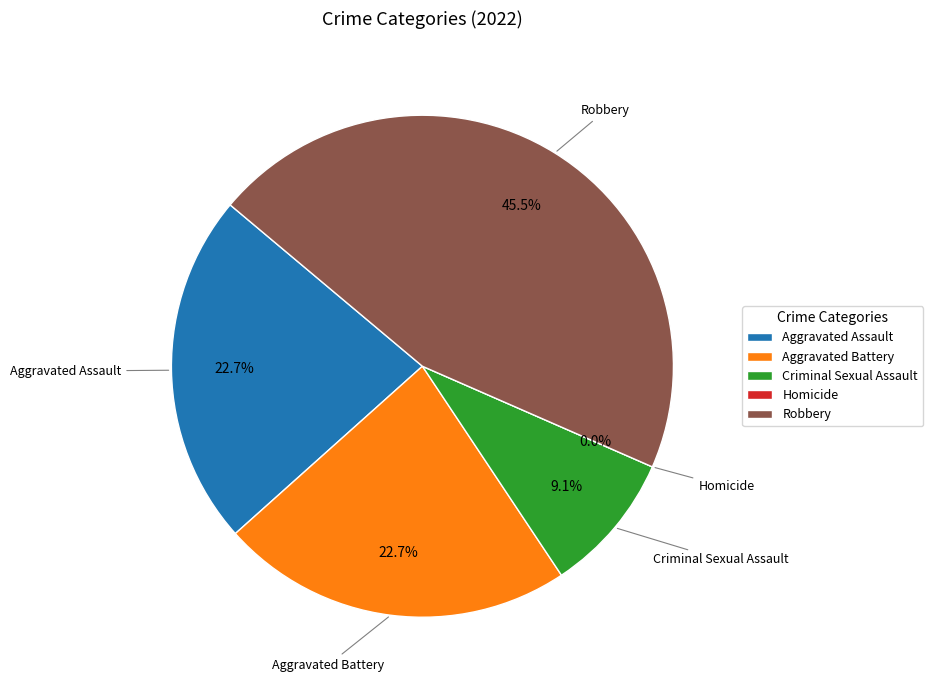

To the nearest percent, what percentage of the pie is Criminal Sexual Assault?

9%